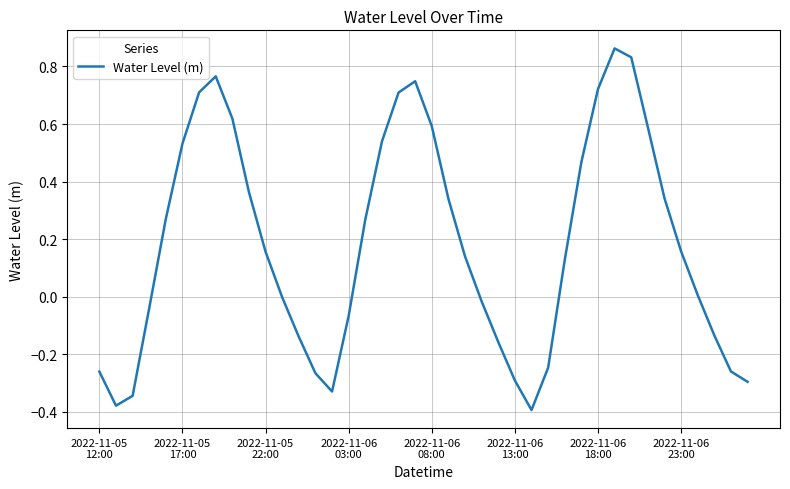

What is the difference between the maximum and minimum values?

1.3